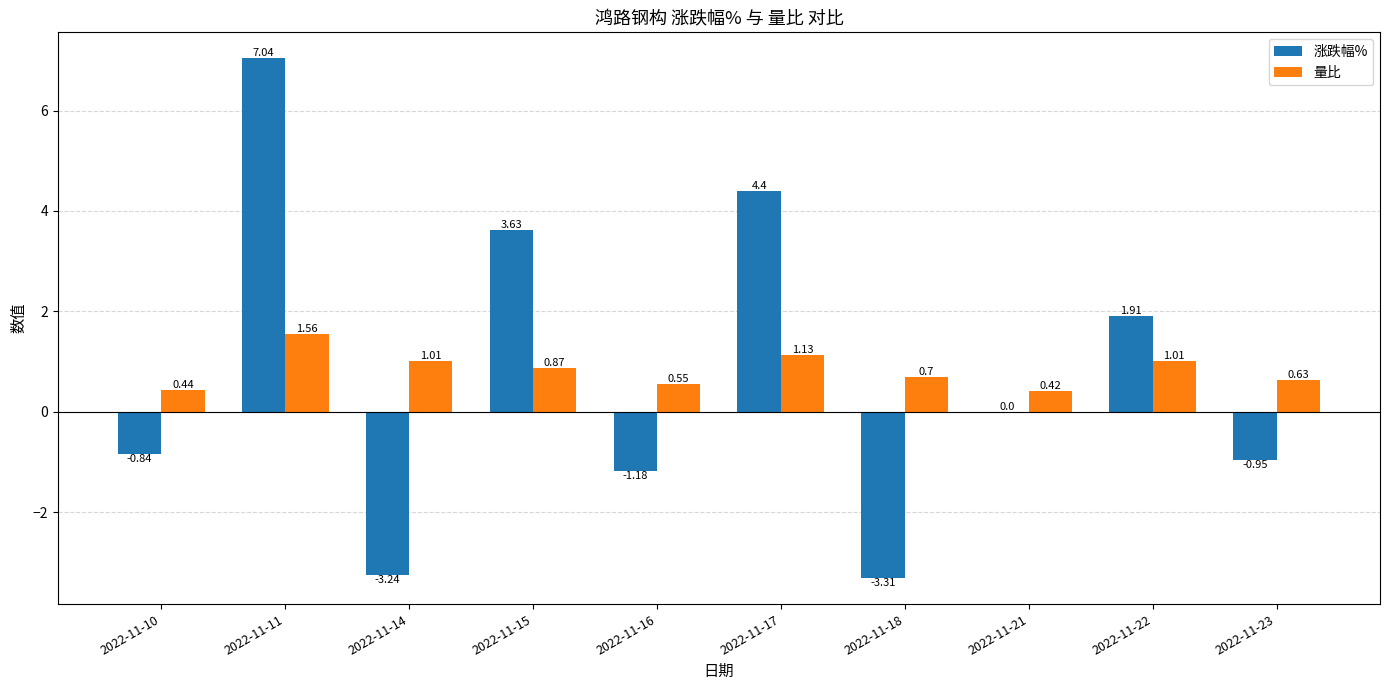

What is the sum of all 涨跌幅% values?

7.5